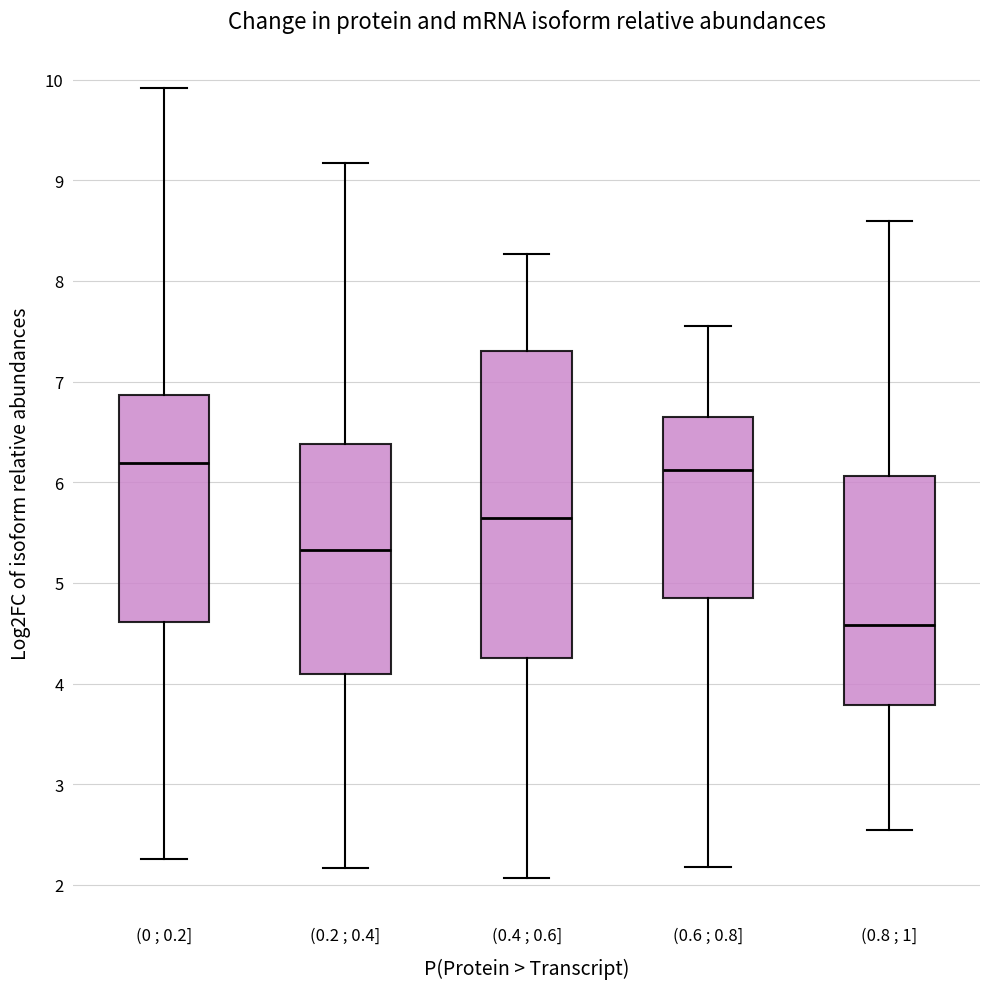

Which box's median line is the lowest?

(0.8 ; 1]